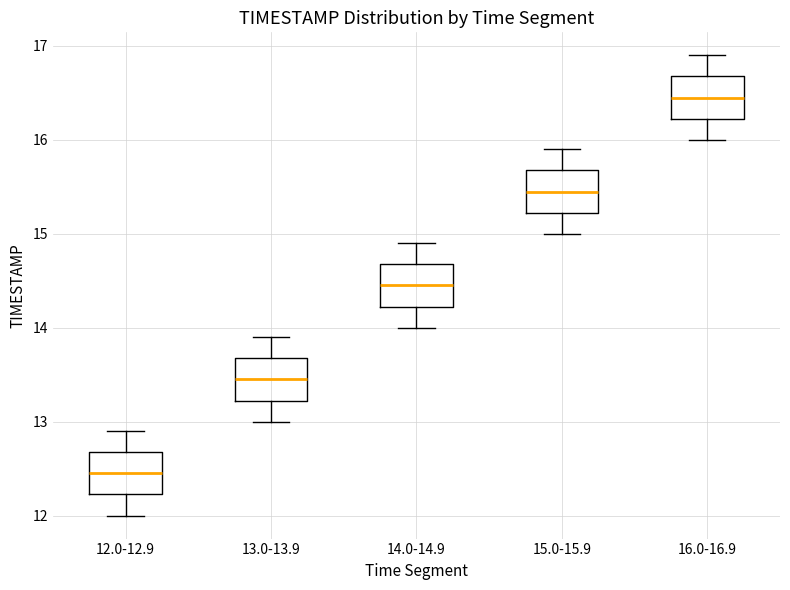

Which box's median line is the highest?

16.0-16.9